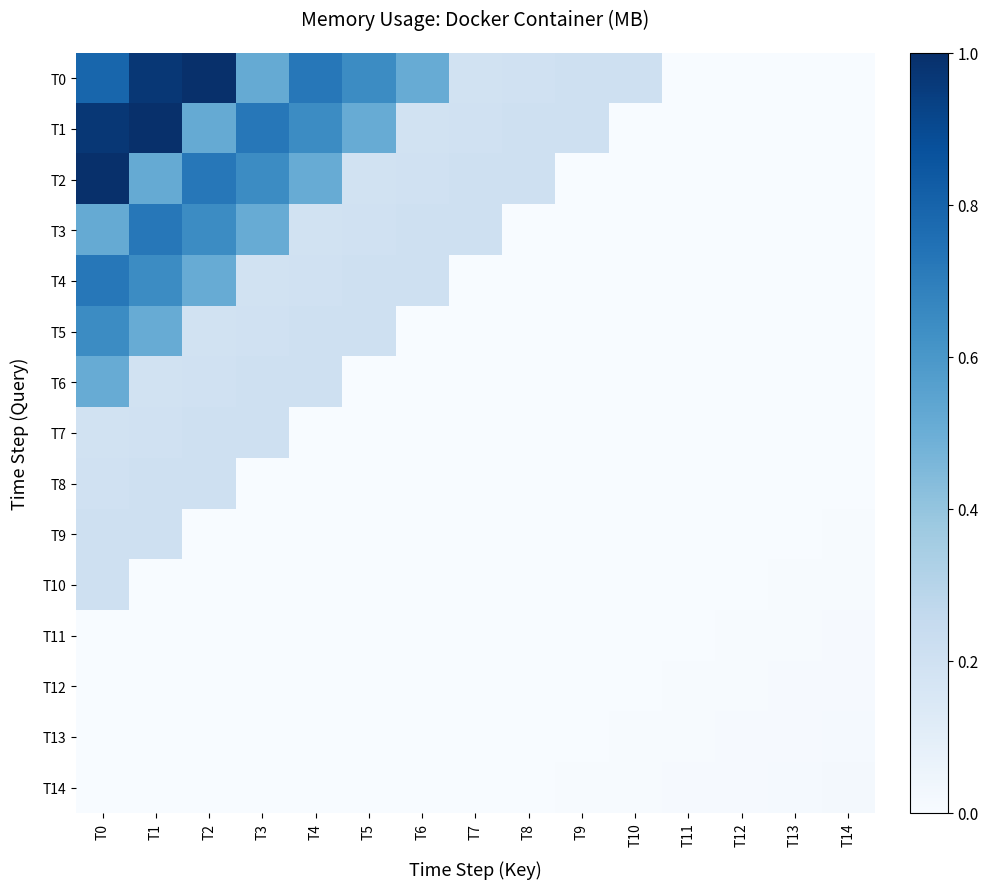

Reading left to right, extract all data points from this chart.

T0: T0=0.8	T1=1.0	T2=1.0	T3=0.5	T4=0.7	T5=0.6	T6=0.5	T7=0.2	T8=0.2	T9=0.2	T10=0.2	T11=0.0	T12=0.0	T13=0.0	T14=0.0
T1: T0=1.0	T1=1.0	T2=0.5	T3=0.7	T4=0.6	T5=0.5	T6=0.2	T7=0.2	T8=0.2	T9=0.2	T10=0.0	T11=0.0	T12=0.0	T13=0.0	T14=0.0
T2: T0=1.0	T1=0.5	T2=0.7	T3=0.6	T4=0.5	T5=0.2	T6=0.2	T7=0.2	T8=0.2	T9=0.0	T10=0.0	T11=0.0	T12=0.0	T13=0.0	T14=0.0
T3: T0=0.5	T1=0.7	T2=0.6	T3=0.5	T4=0.2	T5=0.2	T6=0.2	T7=0.2	T8=0.0	T9=0.0	T10=0.0	T11=0.0	T12=0.0	T13=0.0	T14=0.0
T4: T0=0.7	T1=0.6	T2=0.5	T3=0.2	T4=0.2	T5=0.2	T6=0.2	T7=0.0	T8=0.0	T9=0.0	T10=0.0	T11=0.0	T12=0.0	T13=0.0	T14=0.0
T5: T0=0.6	T1=0.5	T2=0.2	T3=0.2	T4=0.2	T5=0.2	T6=0.0	T7=0.0	T8=0.0	T9=0.0	T10=0.0	T11=0.0	T12=0.0	T13=0.0	T14=0.0
T6: T0=0.5	T1=0.2	T2=0.2	T3=0.2	T4=0.2	T5=0.0	T6=0.0	T7=0.0	T8=0.0	T9=0.0	T10=0.0	T11=0.0	T12=0.0	T13=0.0	T14=0.0
T7: T0=0.2	T1=0.2	T2=0.2	T3=0.2	T4=0.0	T5=0.0	T6=0.0	T7=0.0	T8=0.0	T9=0.0	T10=0.0	T11=0.0	T12=0.0	T13=0.0	T14=0.0
T8: T0=0.2	T1=0.2	T2=0.2	T3=0.0	T4=0.0	T5=0.0	T6=0.0	T7=0.0	T8=0.0	T9=0.0	T10=0.0	T11=0.0	T12=0.0	T13=0.0	T14=0.0
T9: T0=0.2	T1=0.2	T2=0.0	T3=0.0	T4=0.0	T5=0.0	T6=0.0	T7=0.0	T8=0.0	T9=0.0	T10=0.0	T11=0.0	T12=0.0	T13=0.0	T14=0.0
T10: T0=0.2	T1=0.0	T2=0.0	T3=0.0	T4=0.0	T5=0.0	T6=0.0	T7=0.0	T8=0.0	T9=0.0	T10=0.0	T11=0.0	T12=0.0	T13=0.0	T14=0.0
T11: T0=0.0	T1=0.0	T2=0.0	T3=0.0	T4=0.0	T5=0.0	T6=0.0	T7=0.0	T8=0.0	T9=0.0	T10=0.0	T11=0.0	T12=0.0	T13=0.0	T14=0.0
T12: T0=0.0	T1=0.0	T2=0.0	T3=0.0	T4=0.0	T5=0.0	T6=0.0	T7=0.0	T8=0.0	T9=0.0	T10=0.0	T11=0.0	T12=0.0	T13=0.0	T14=0.0
T13: T0=0.0	T1=0.0	T2=0.0	T3=0.0	T4=0.0	T5=0.0	T6=0.0	T7=0.0	T8=0.0	T9=0.0	T10=0.0	T11=0.0	T12=0.0	T13=0.0	T14=0.0
T14: T0=0.0	T1=0.0	T2=0.0	T3=0.0	T4=0.0	T5=0.0	T6=0.0	T7=0.0	T8=0.0	T9=0.0	T10=0.0	T11=0.0	T12=0.0	T13=0.0	T14=0.0